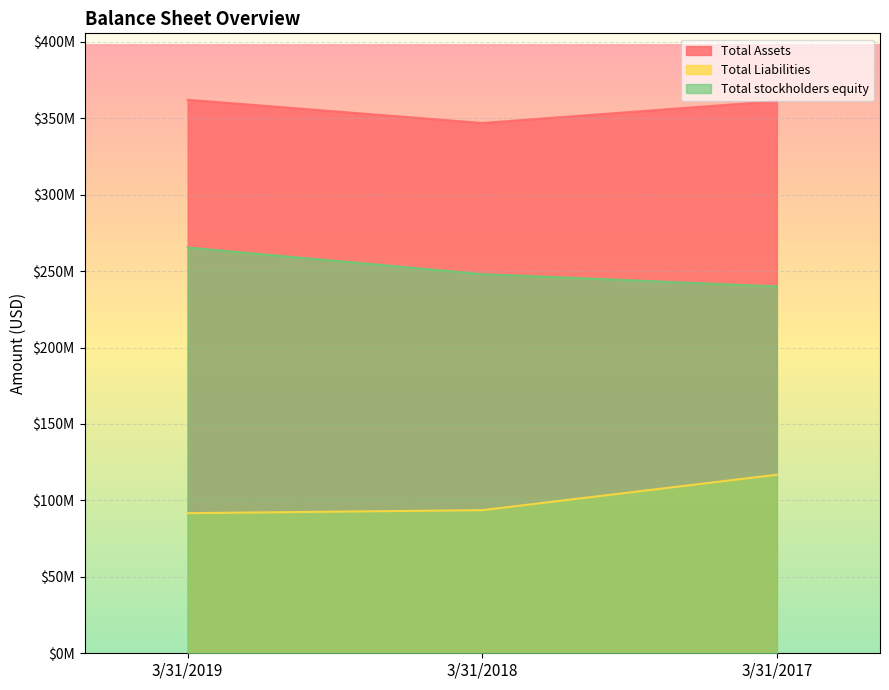

List the series in order of their peak value, lowest first.

Total Liabilities, Total stockholders equity, Total Assets